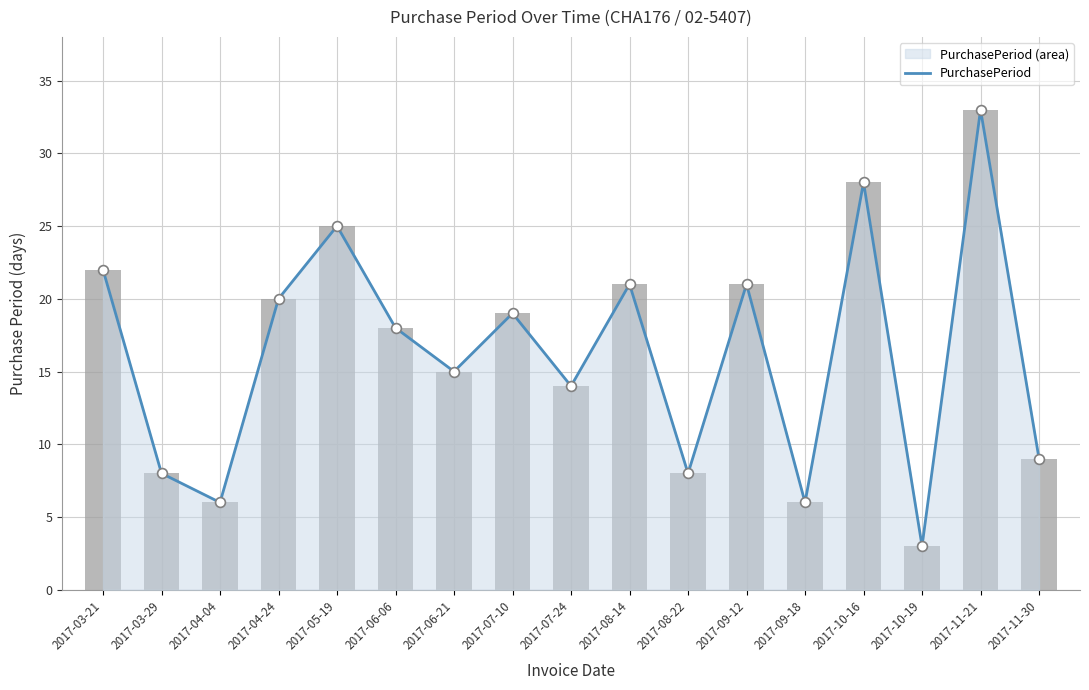

What is the change in value from 2017-07-24 to 2017-08-22?

-6